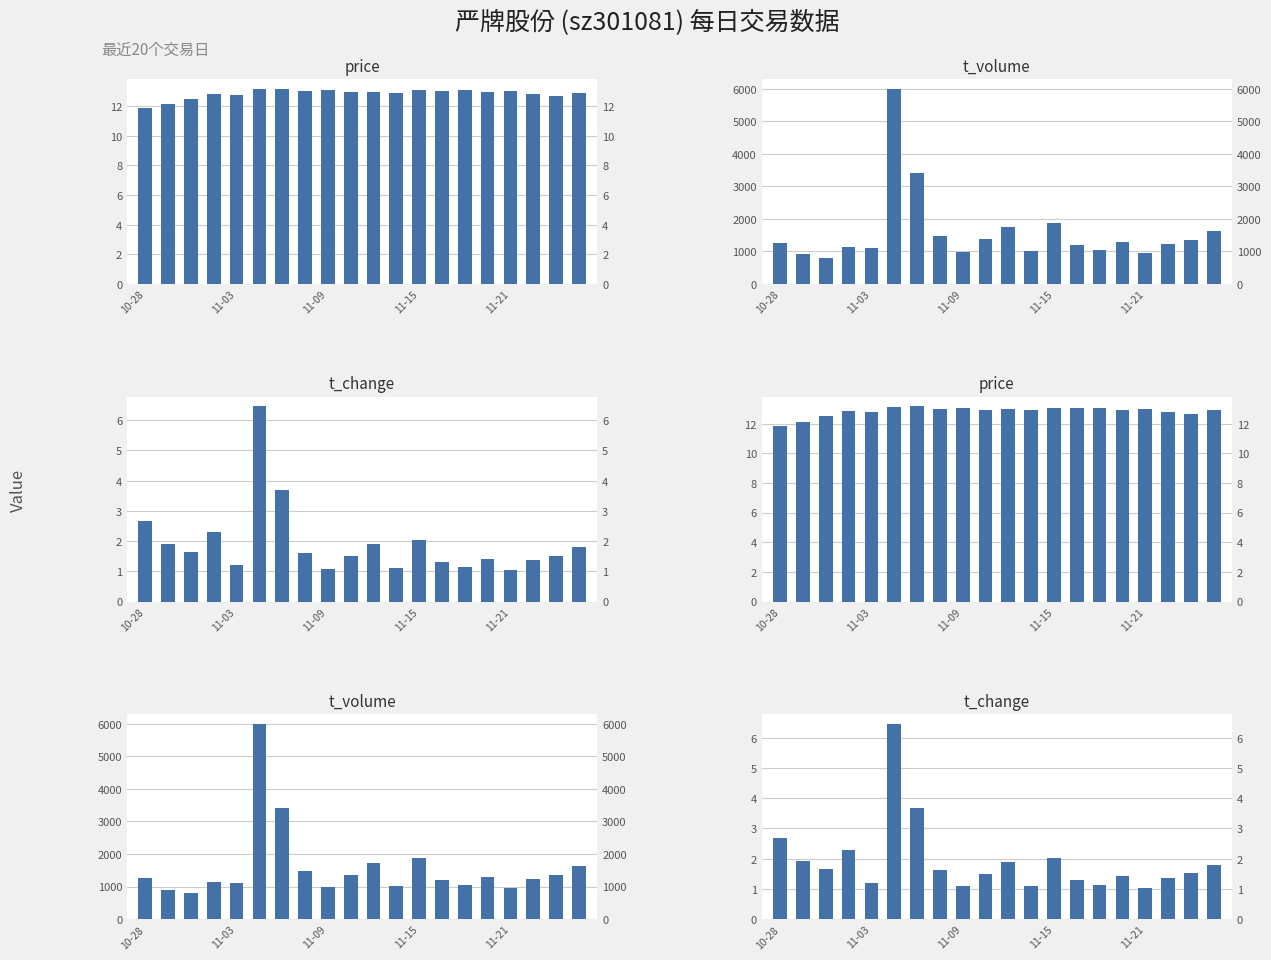

Reading left to right, transcribe all the data shown in this chart.

price: 11.9	12.1	12.5	12.8	12.8	13.1	13.2	13.0	13.1	12.9	13.0	12.9	13.1	13.0	13.1	12.9	13.0	12.8	12.7	12.9
t_volume: 1269.0	908.0	798.0	1147.0	1094.0	5998.0	3414.0	1486.0	991.0	1368.0	1736.0	1015.0	1864.0	1200.0	1052.0	1299.0	946.0	1240.0	1346.0	1636.0
t_change: 2.7	1.9	1.6	2.3	1.2	6.5	3.7	1.6	1.1	1.5	1.9	1.1	2.0	1.3	1.1	1.4	1.0	1.4	1.5	1.8